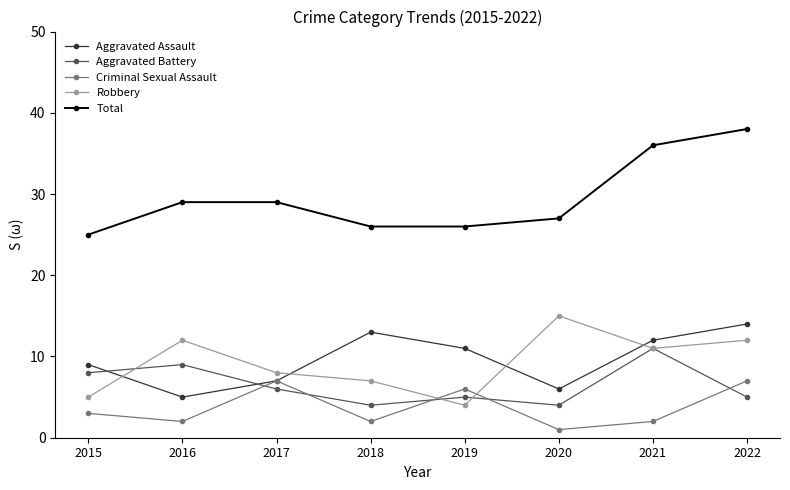

Reading left to right, what are all the values shown in this chart?

Aggravated Assault: 2015=9	2016=5	2017=7	2018=13	2019=11	2020=6	2021=12	2022=14
Aggravated Battery: 2015=8	2016=9	2017=6	2018=4	2019=5	2020=4	2021=11	2022=5
Criminal Sexual Assault: 2015=3	2016=2	2017=7	2018=2	2019=6	2020=1	2021=2	2022=7
Robbery: 2015=5	2016=12	2017=8	2018=7	2019=4	2020=15	2021=11	2022=12
Total: 2015=25	2016=29	2017=29	2018=26	2019=26	2020=27	2021=36	2022=38